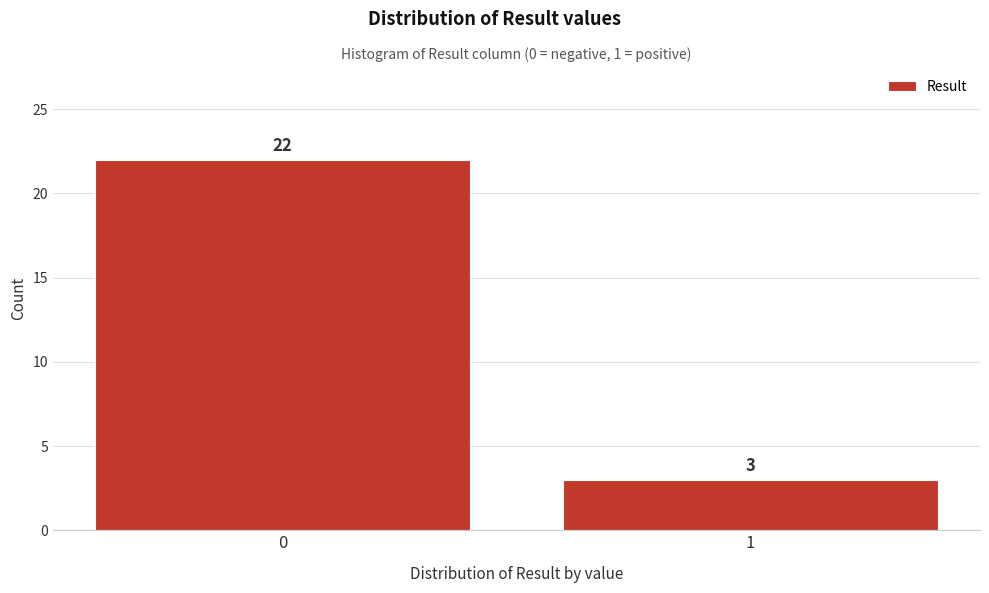

Reading left to right, extract all data points from this chart.

0=22	1=3